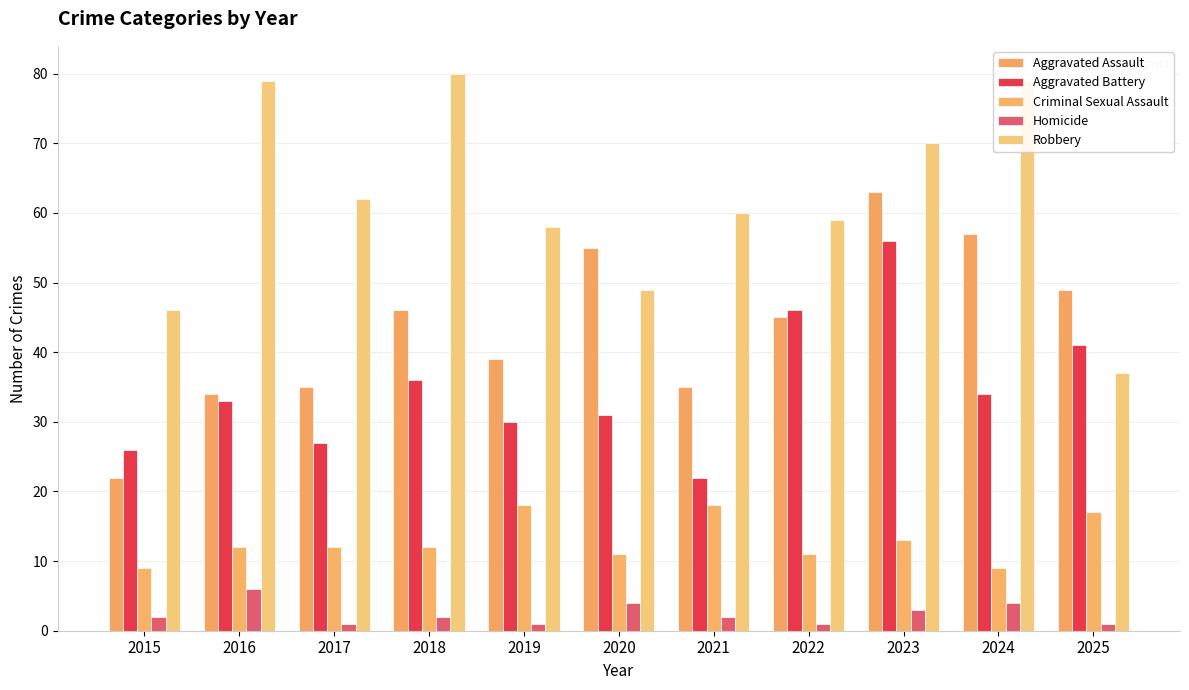

What is the maximum value shown in the chart?

80